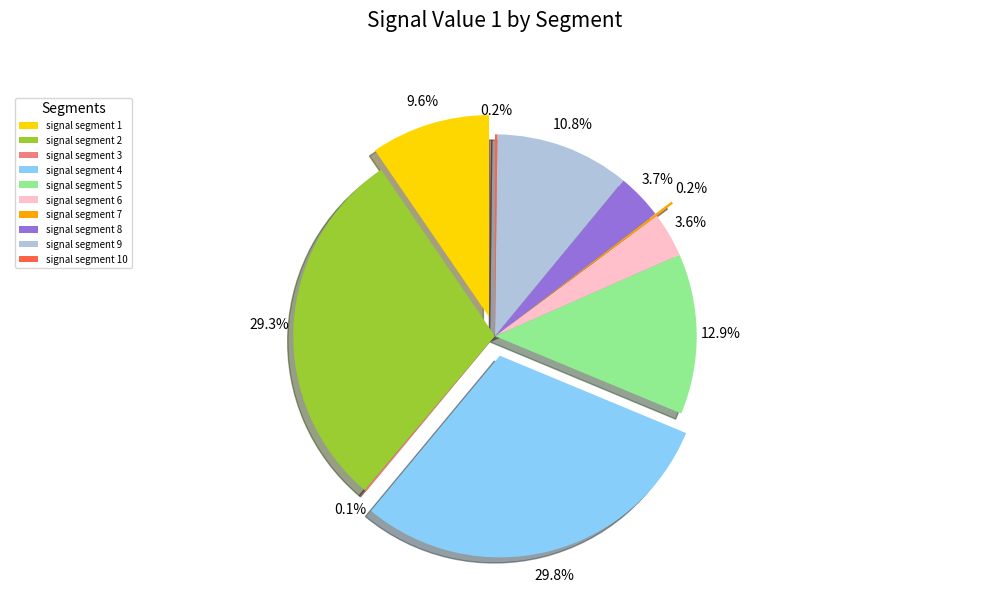

To the nearest percent, what is the difference between the largest and smallest slice percentages?

30%